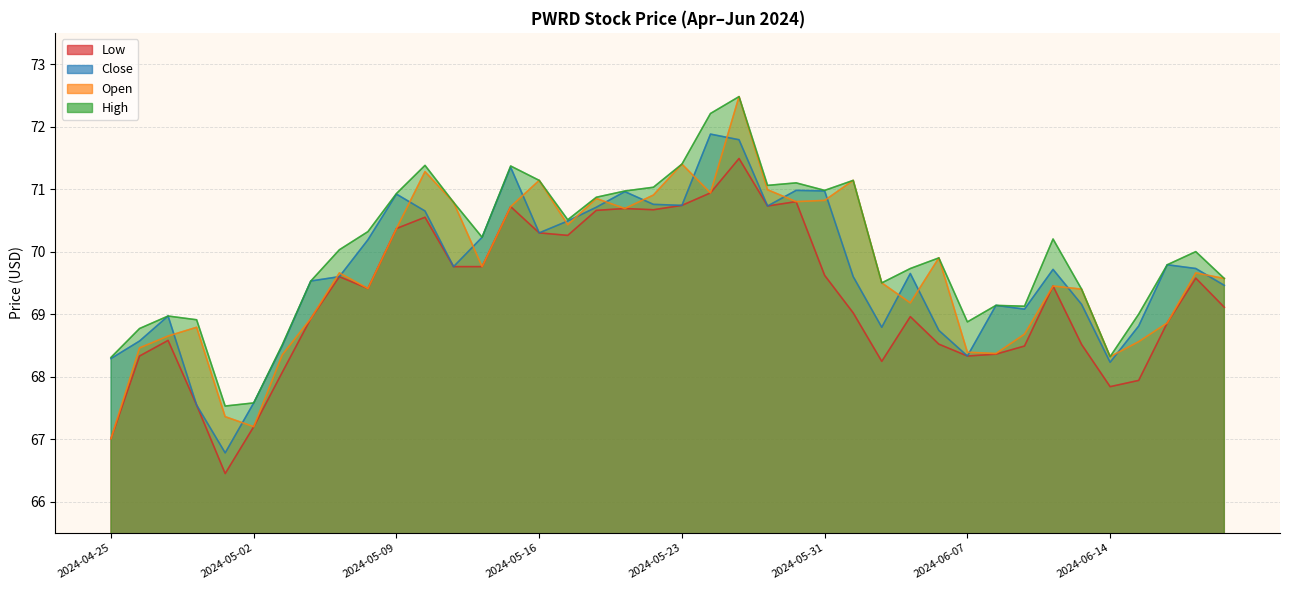

Rank the series at 2024-05-28 from highest to lowest value.

High, Open, Close, Low